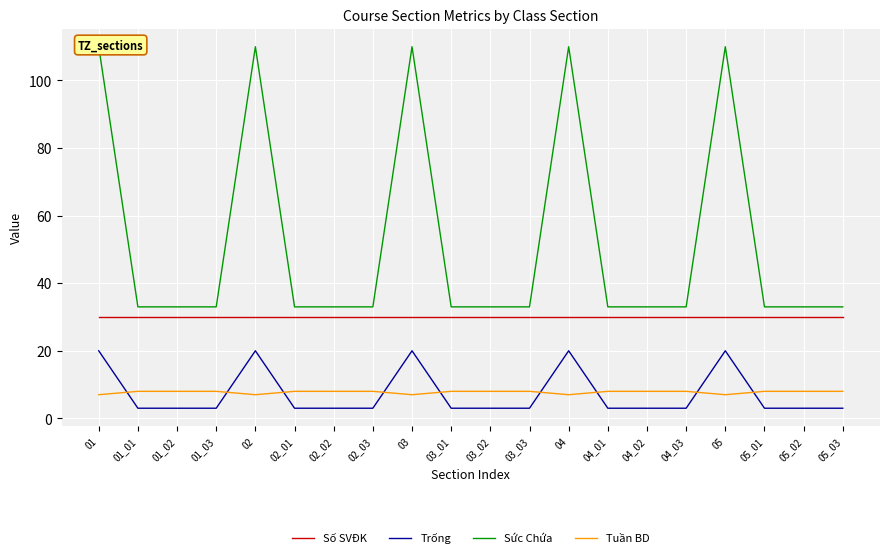

Is it true that Trống equals 1 at 02_03?

False